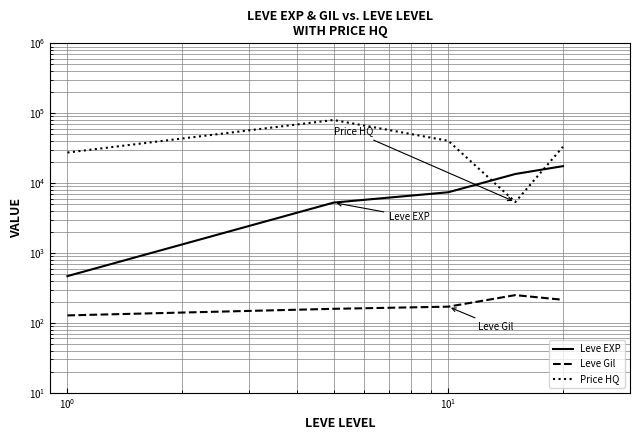

What is the value of the Price HQ point at the 2nd from the left?

80007.0